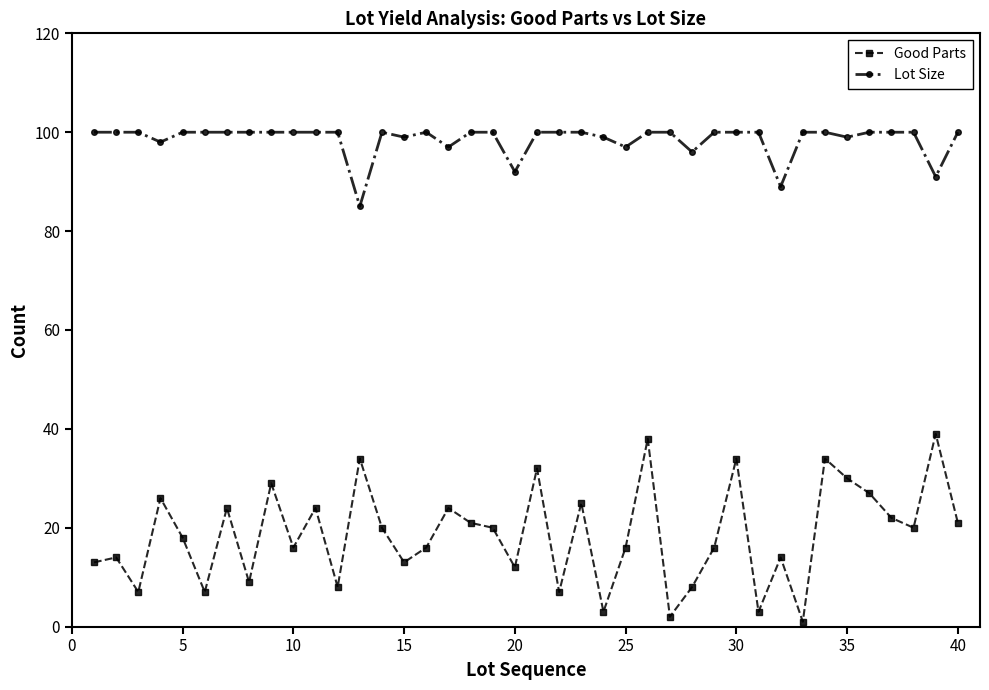

How many data points in Good Parts are less than 20?

20